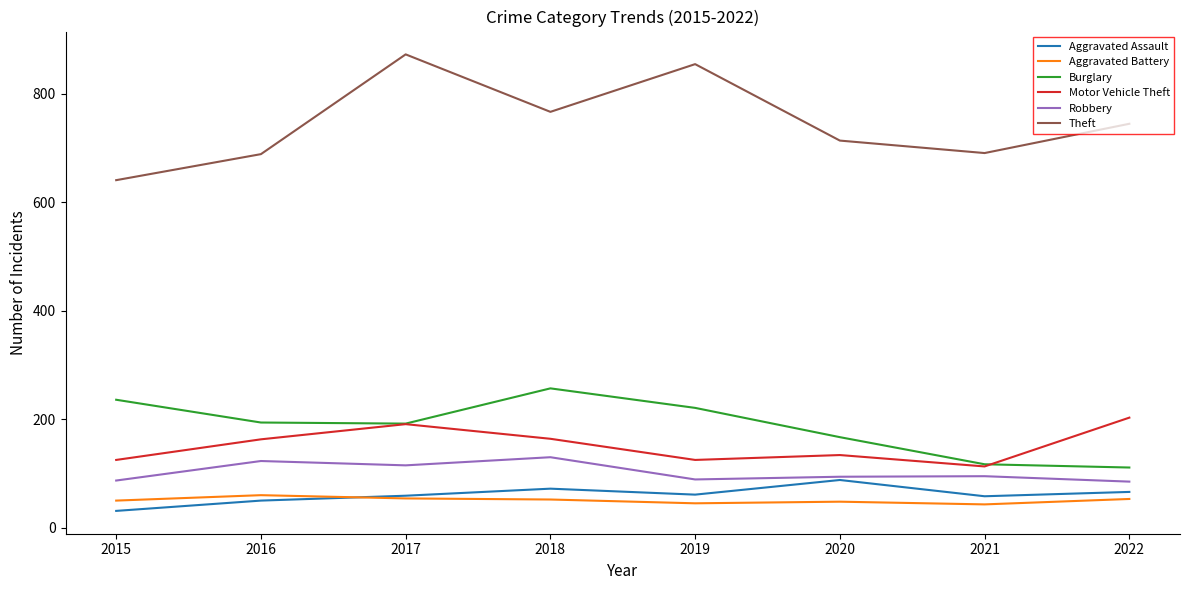

Is it true that Motor Vehicle Theft equals 203 at 2022?

True